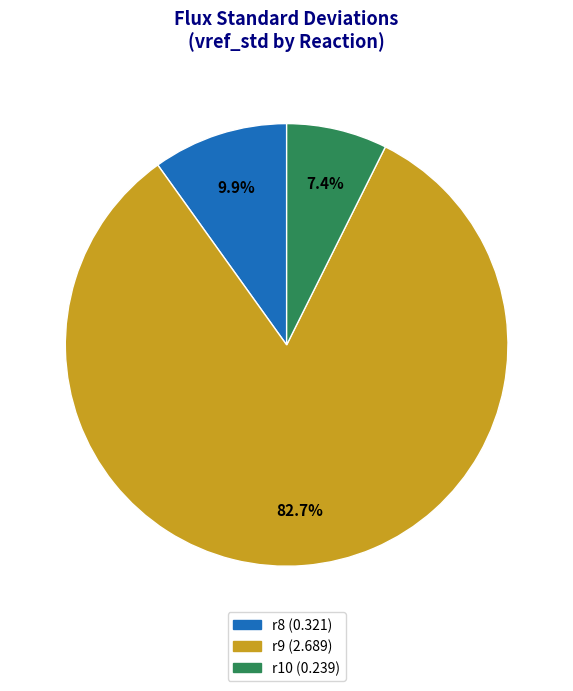

To the nearest percent, what portion does r10 represent?

7%